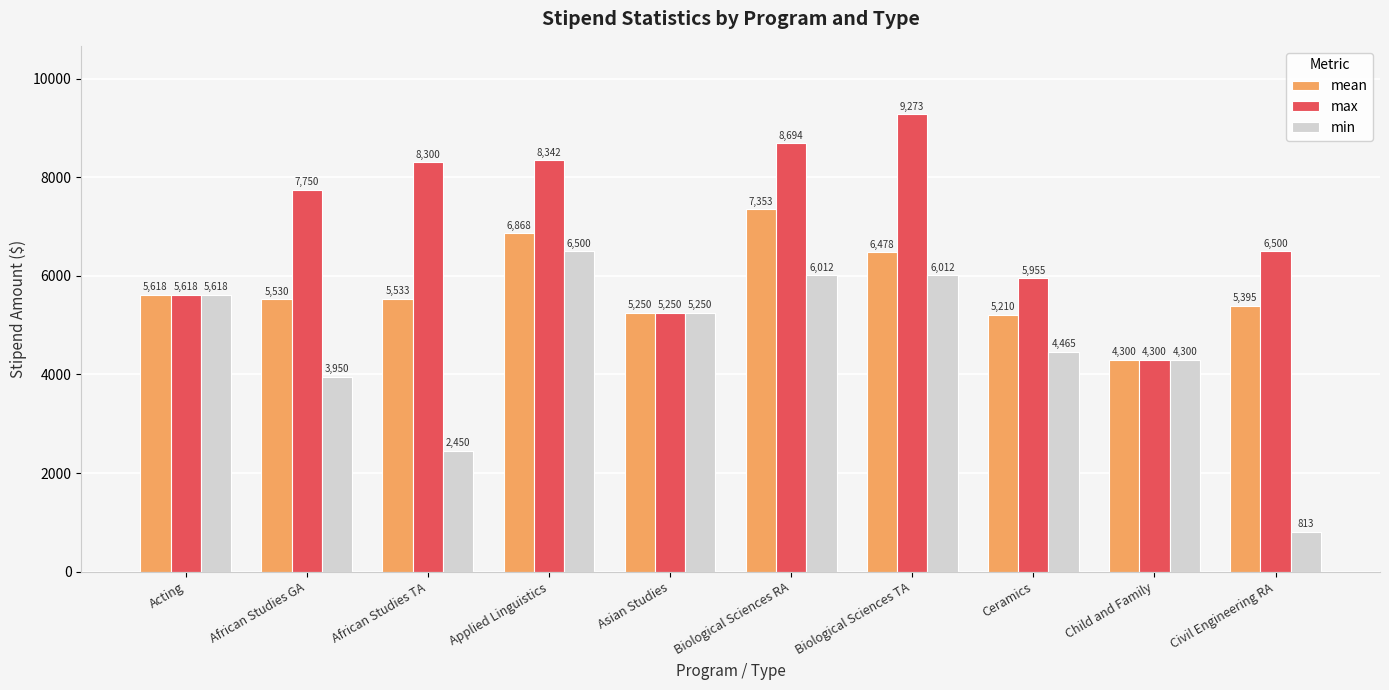

Rank the series by their average value, from highest to lowest.

max, mean, min